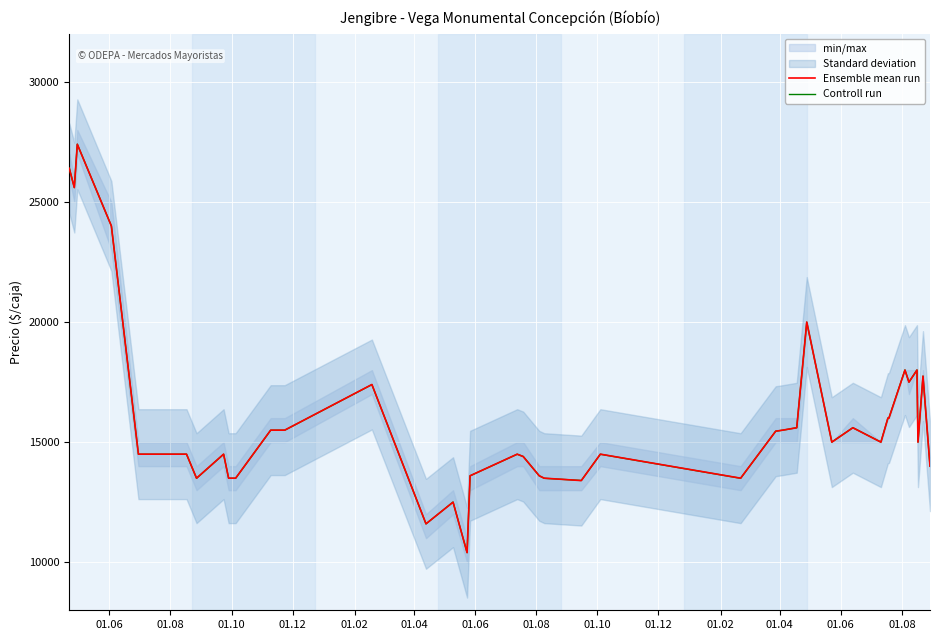

Which series has the widest spread of values?

Controll run